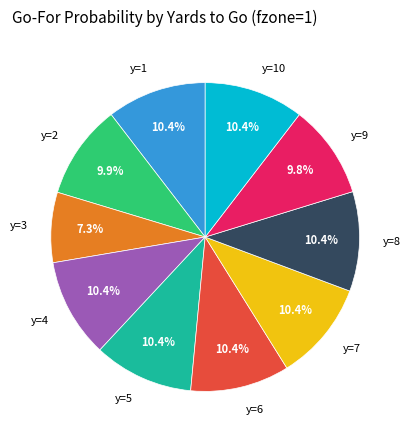

Between y=3 and y=4, which is larger?

y=4